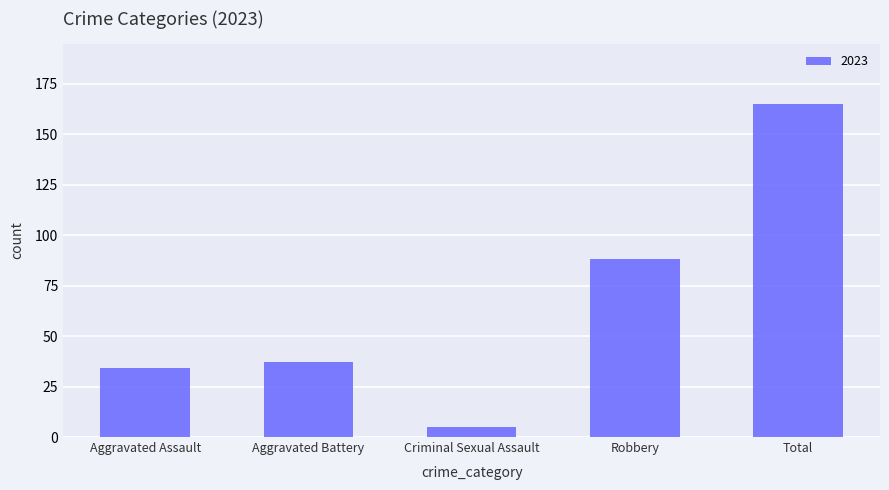

What is the maximum value shown in the chart?

165